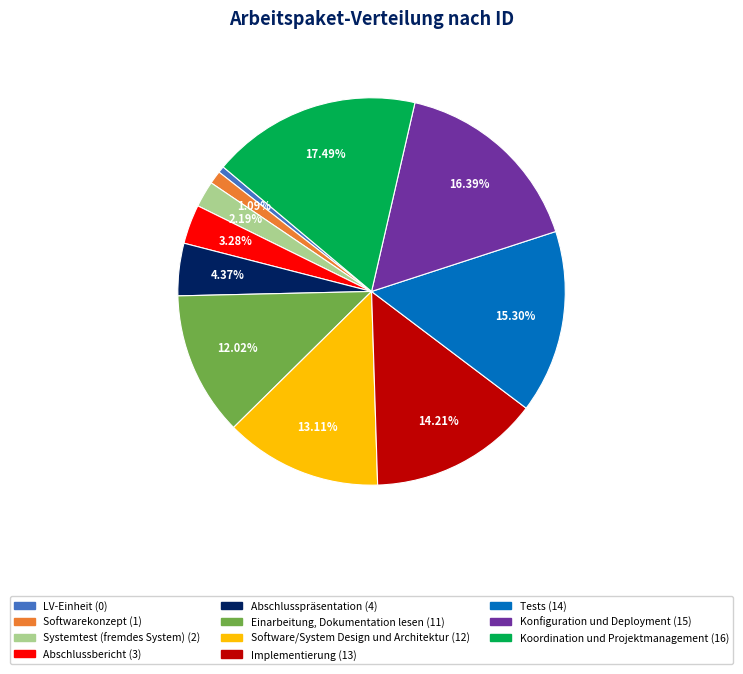

Count the number of slices in the pie.

11